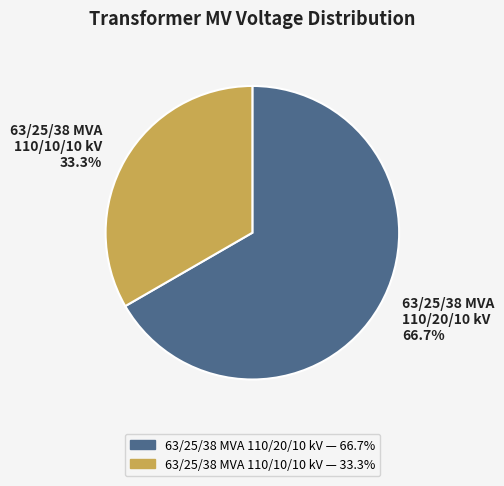

The 63/25/38 MVA 110/20/10 kV slice represents 67% of the pie. True or false?

True